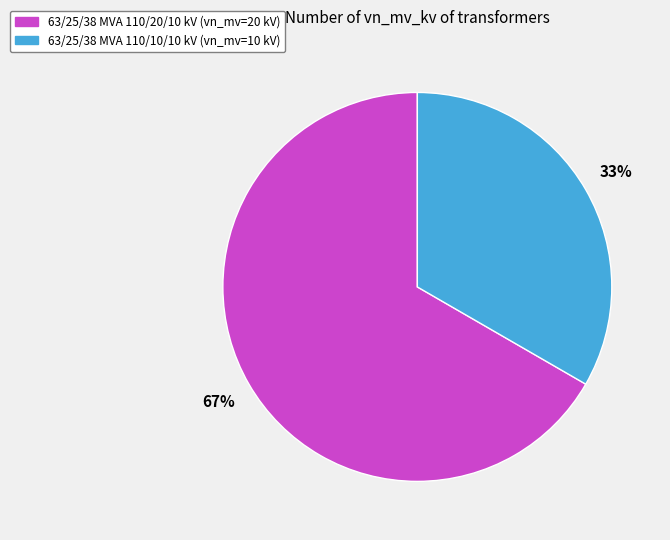

Which category has the smallest portion of the pie?

63/25/38 MVA 110/10/10 kV